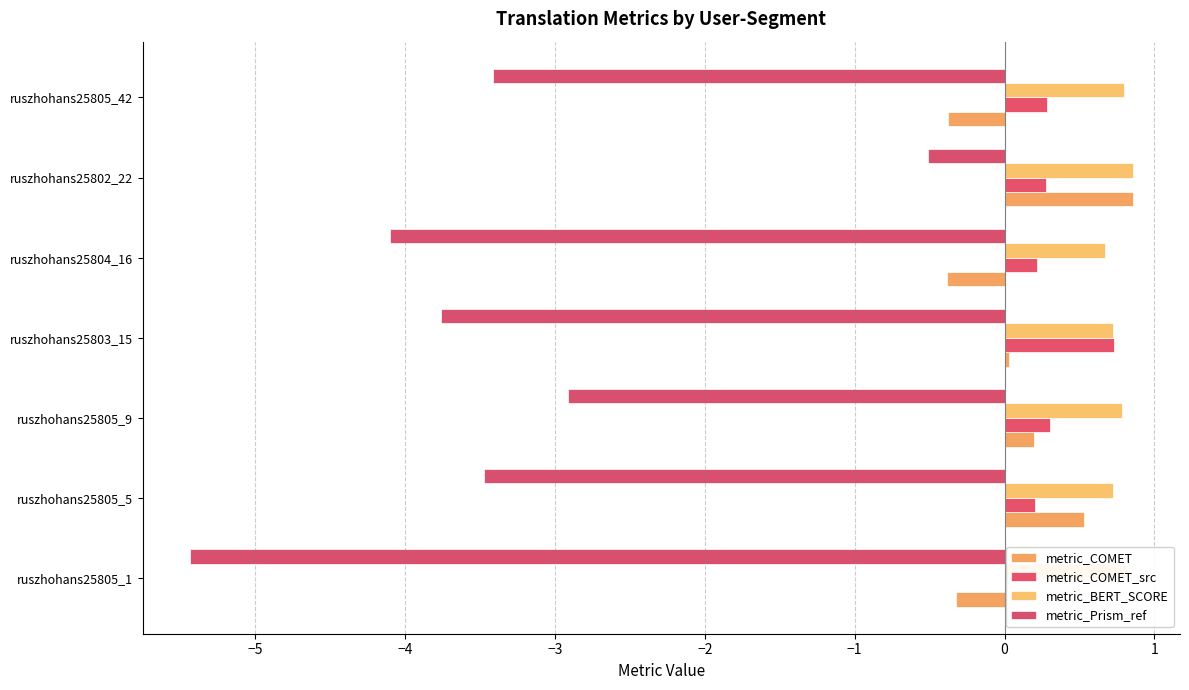

At how many categories does at least one series exceed -2?

7